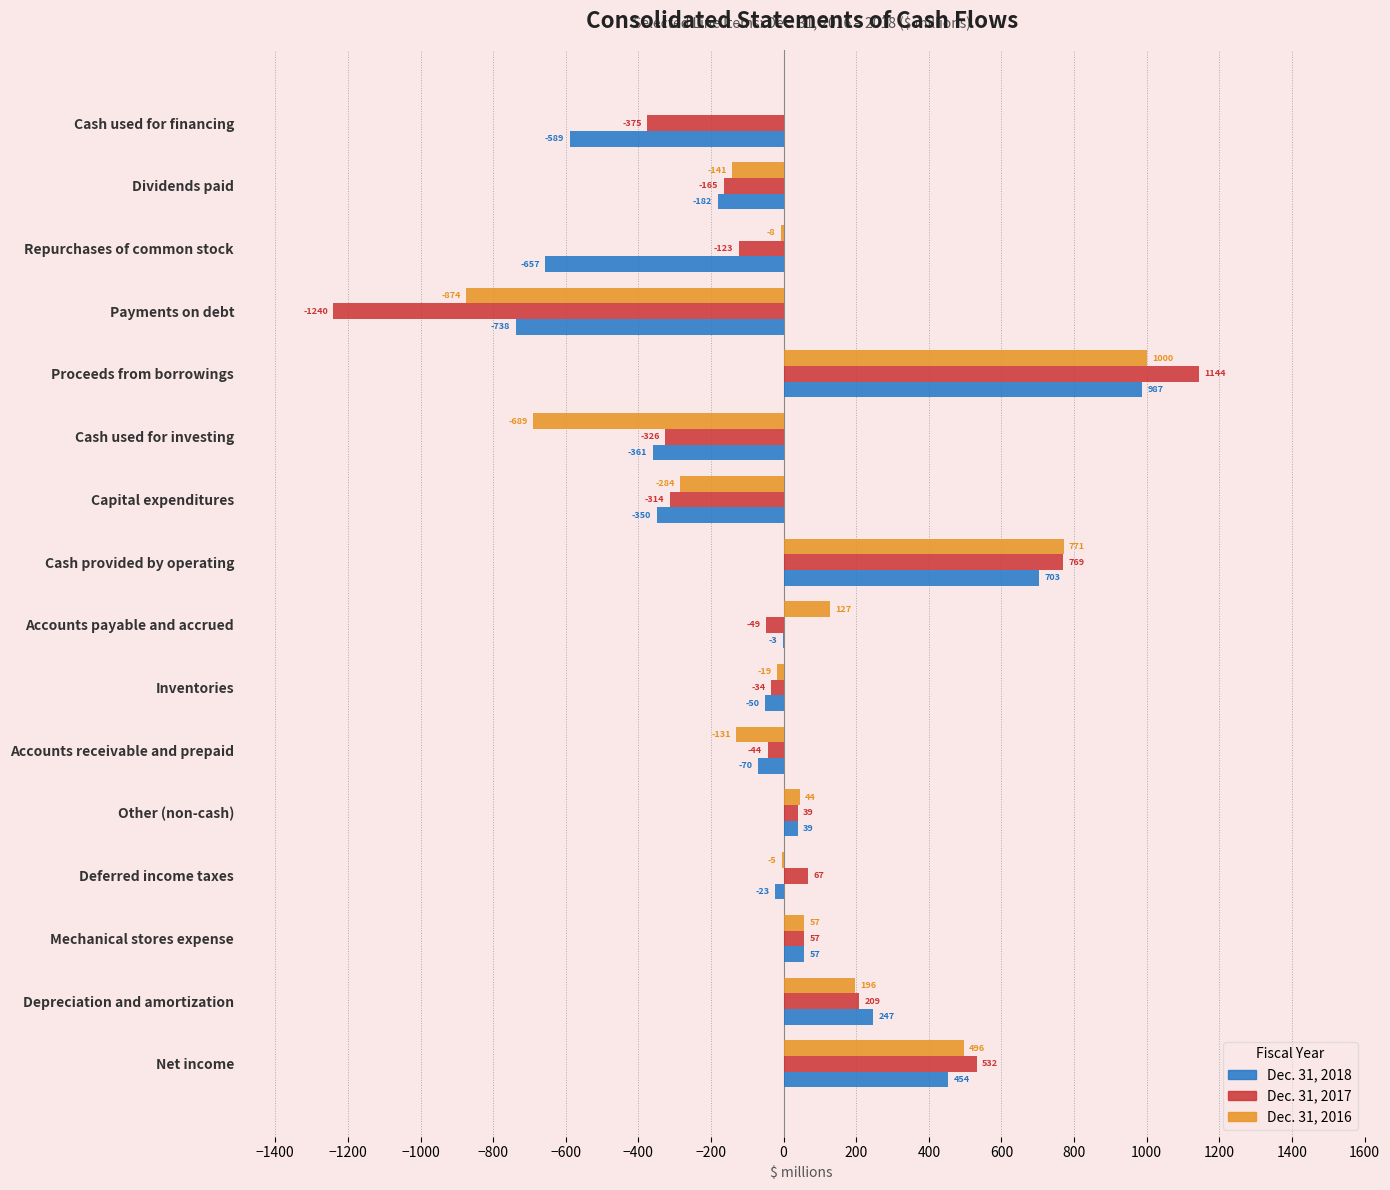

Which series has the largest total across all categories?

Dec. 31, 2016